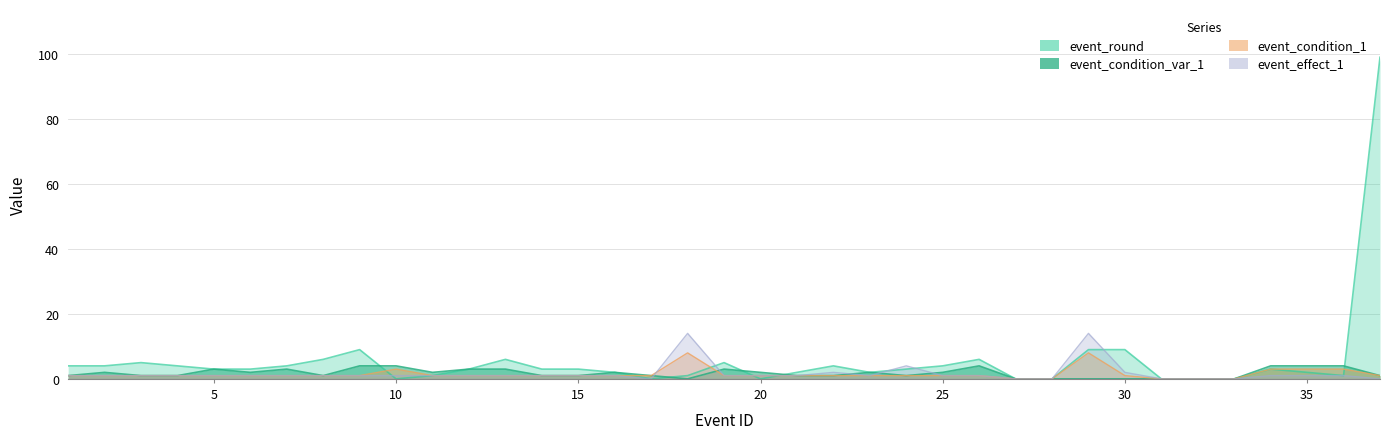

At how many categories does at least one series exceed 97?

1